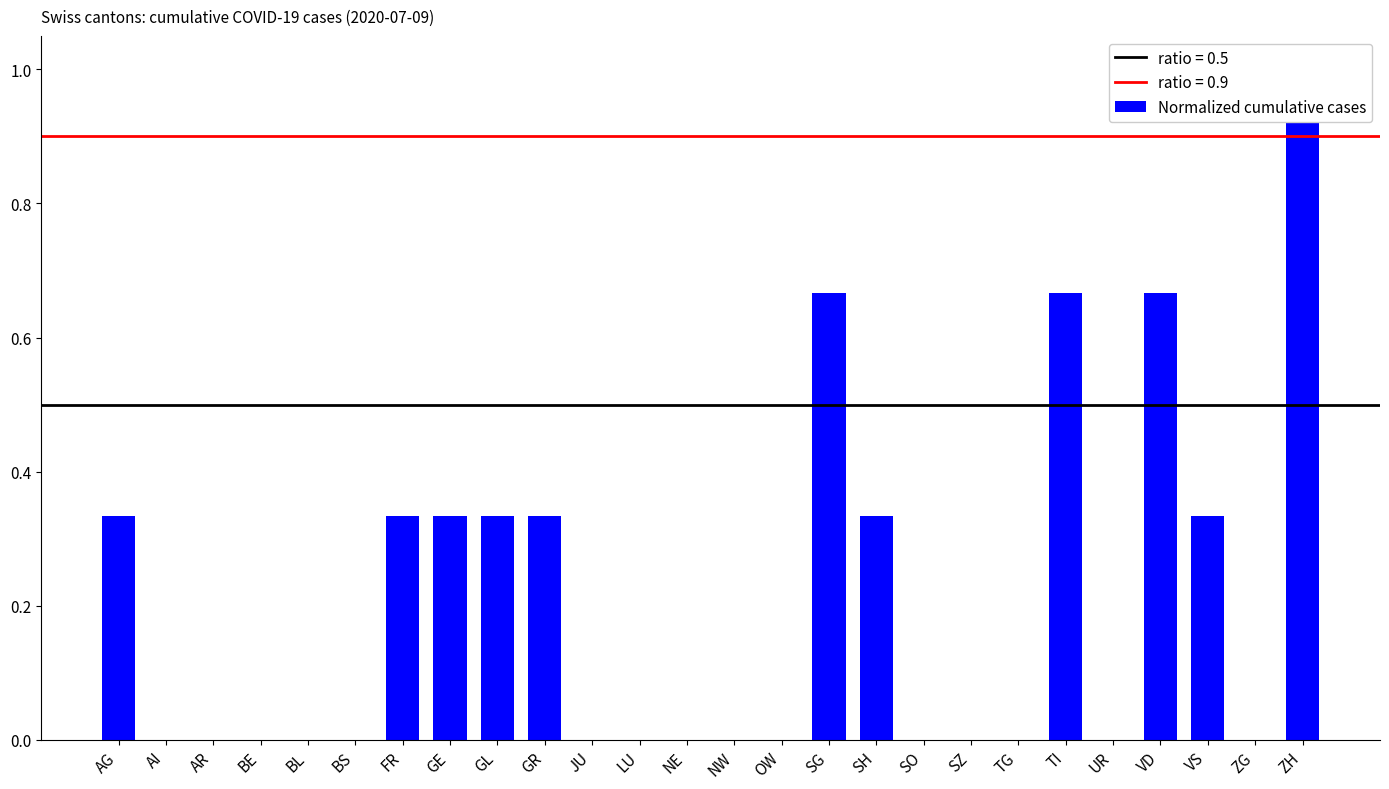

The value at SH is 0.3. True or false?

True